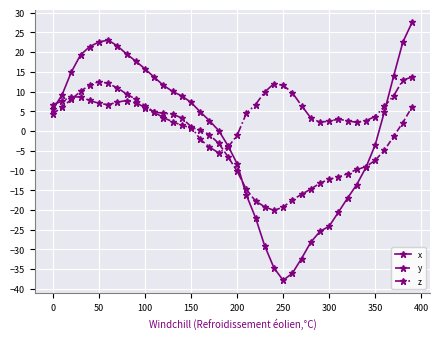

What is the value of the z point at the 14th from the left?

4.3